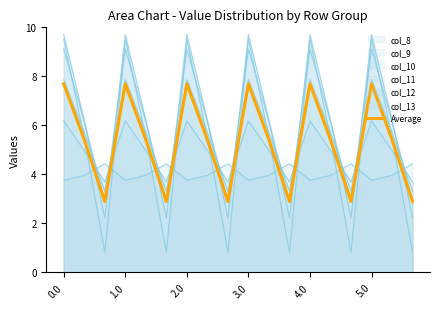

What is the difference between the values at 10 and 11?

2.5